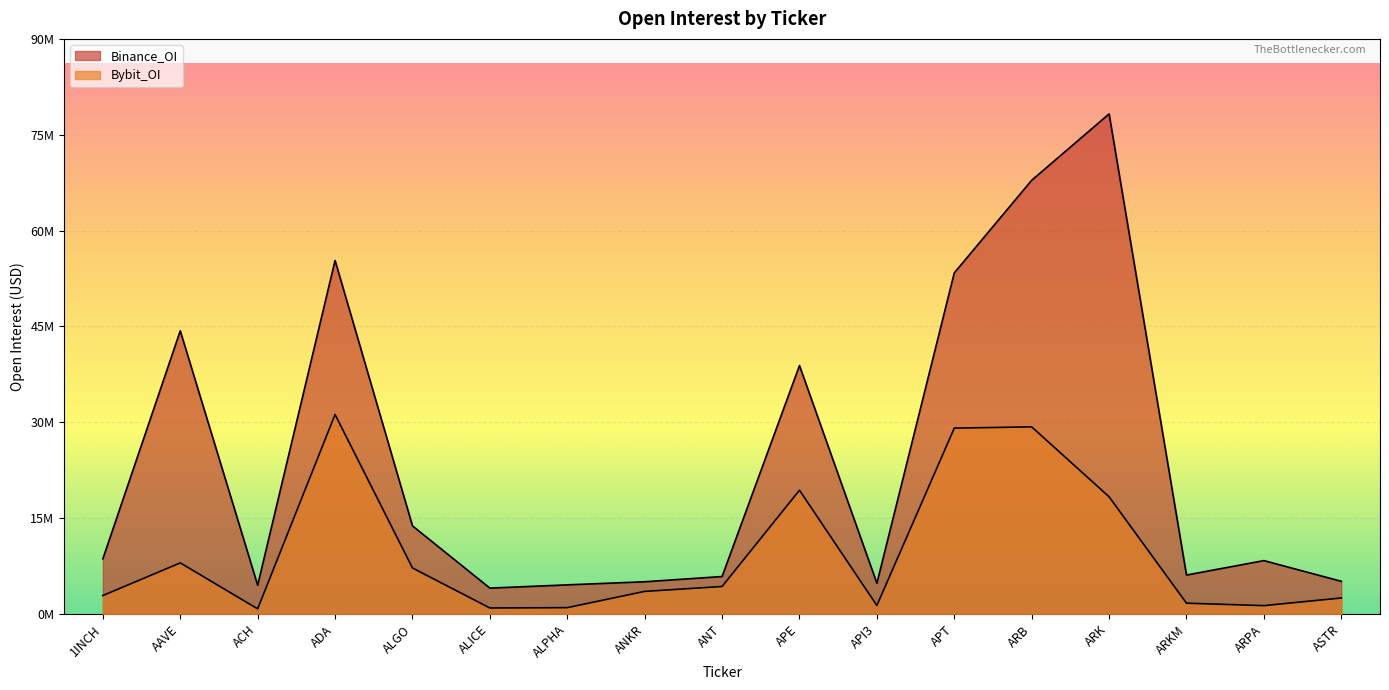

How many values in the Binance_OI series exceed 8397947?

8